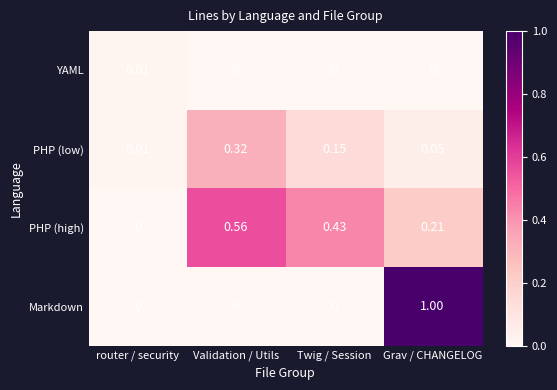

Which label corresponds to the largest value in the chart?

Grav / CHANGELOG